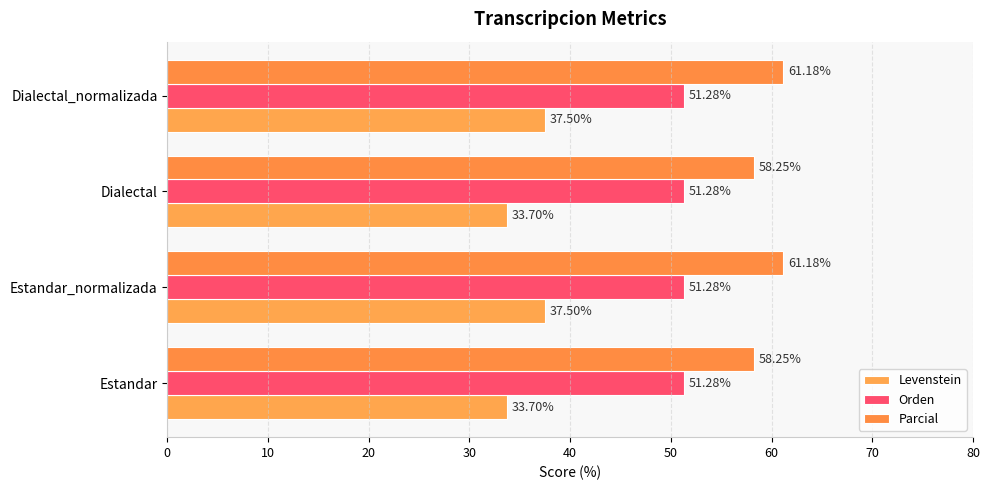

How many Levenstein values are between 33 and 37?

2